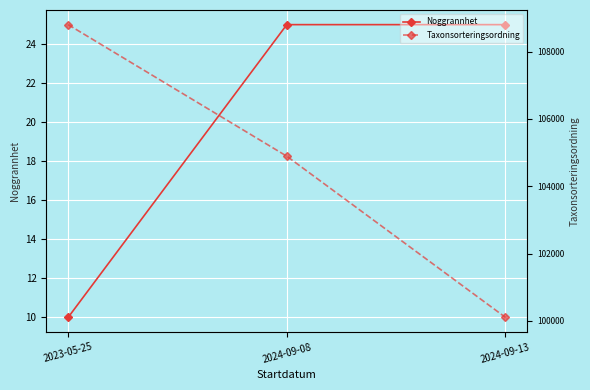

What position from the right is 2024-09-08?

2